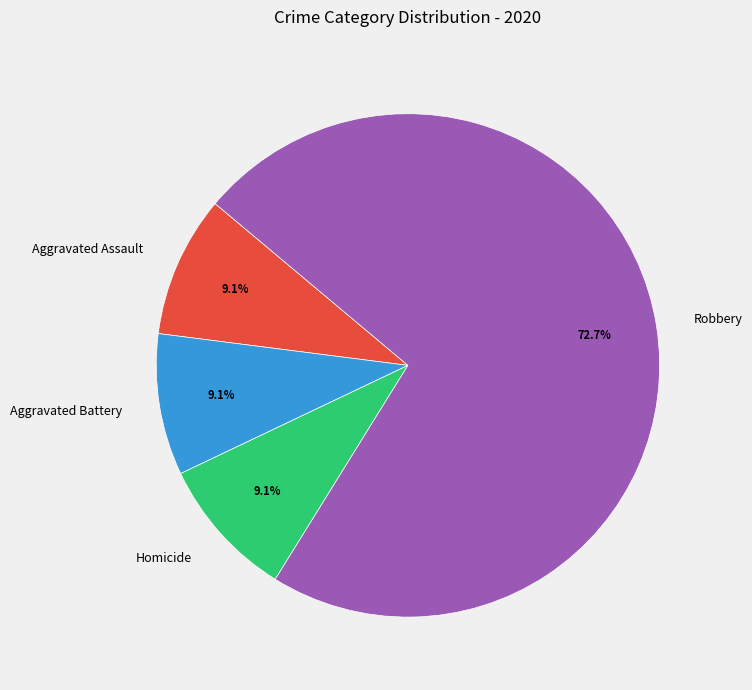

Which slice represents more than half of the pie?

Robbery